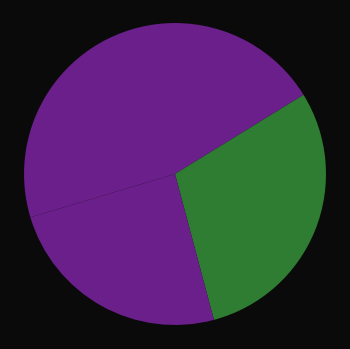

Which category has the biggest portion of the pie?

洛下别张见室